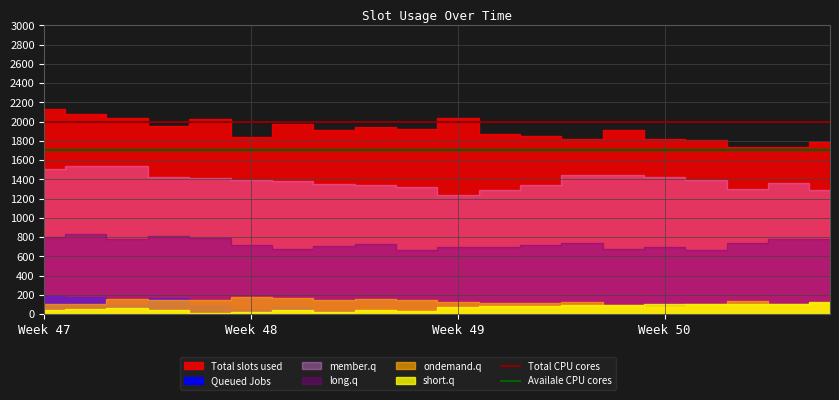

At which label does Availale CPU cores reach its peak?

Week 47